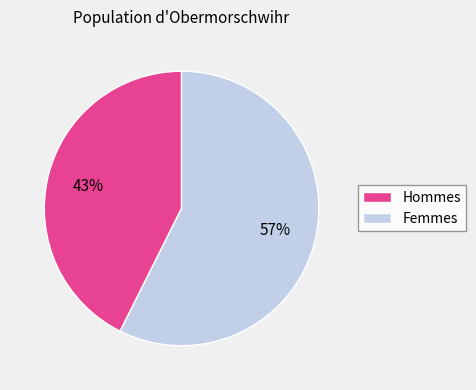

Between Femmes and Hommes, which is larger?

Femmes